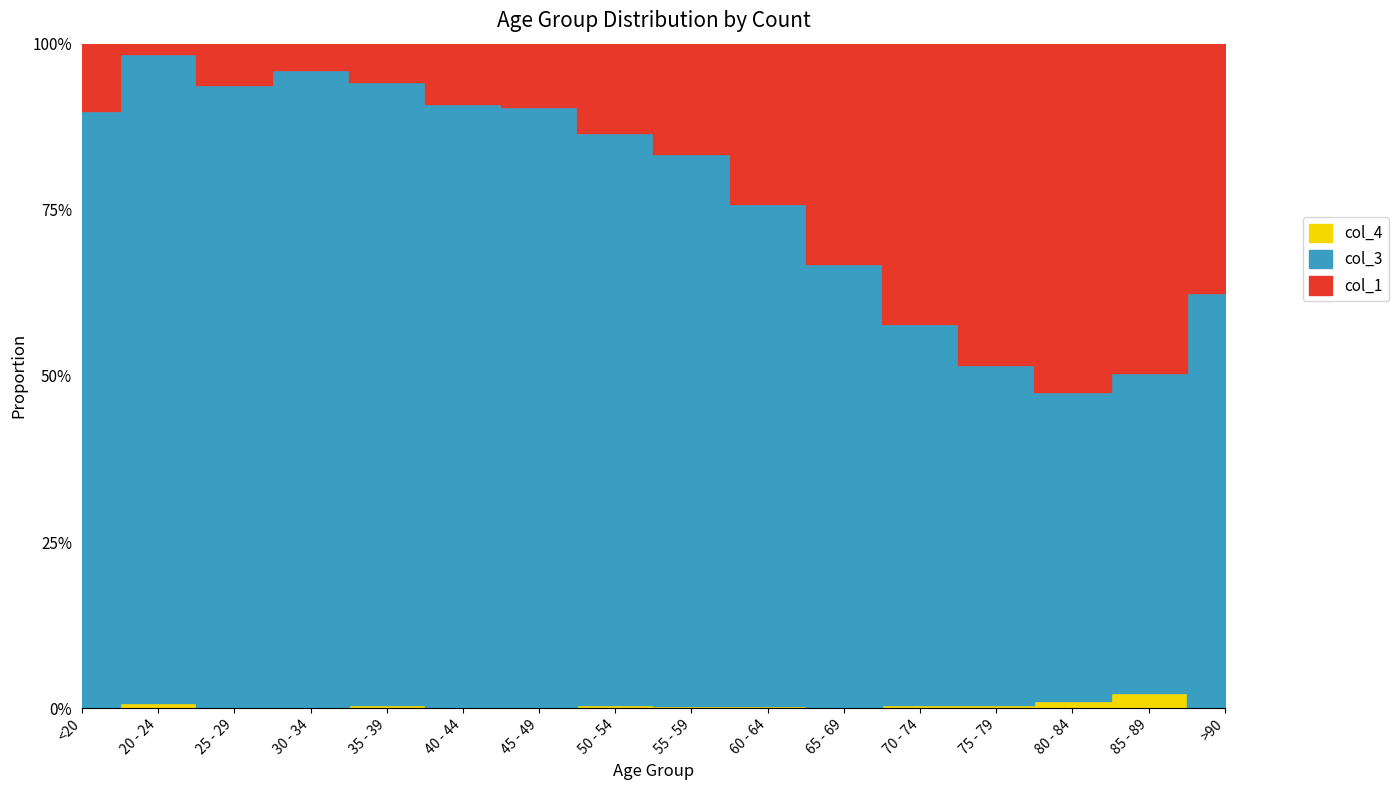

At which category is the sum across all series the highest?

70 - 74